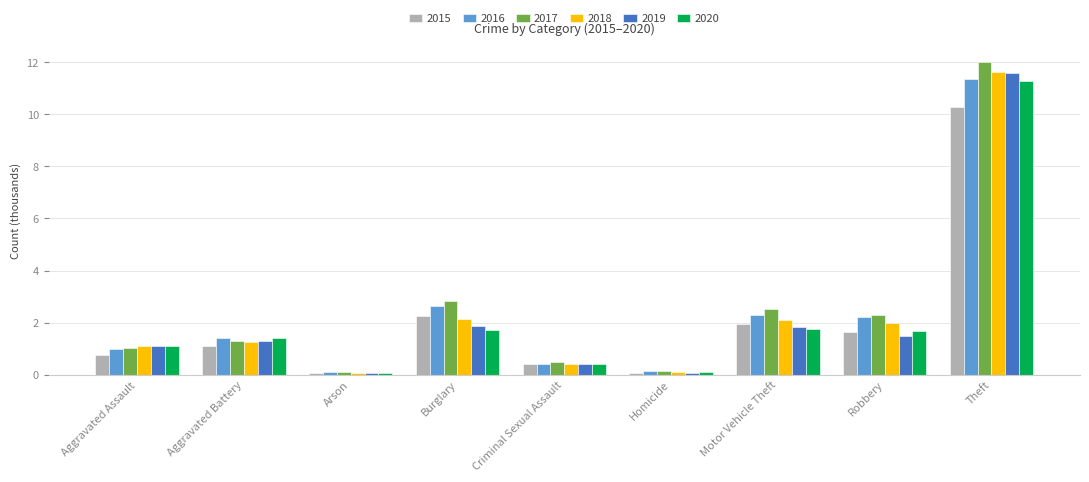

What is the approximate value of 2019 at Robbery?

1.5